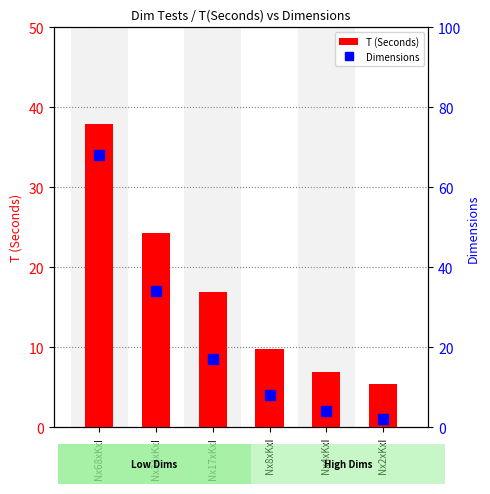

Is it true that Dimensions equals 1.1 at Nx4xKxI?

False